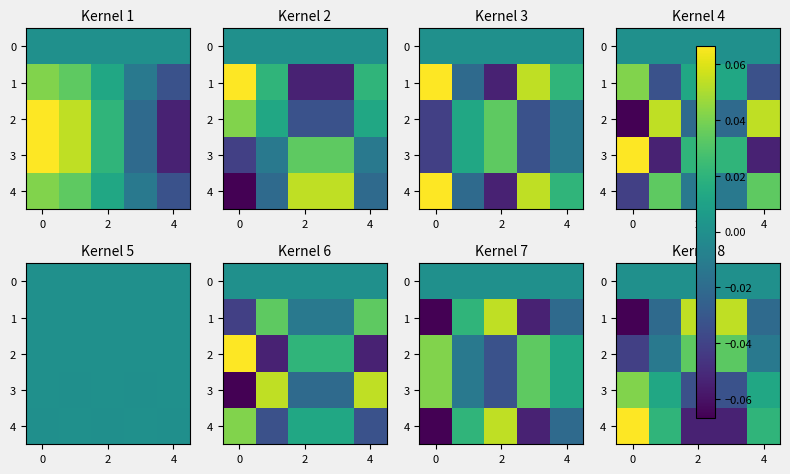

At how many categories does at least one series exceed 0?

5